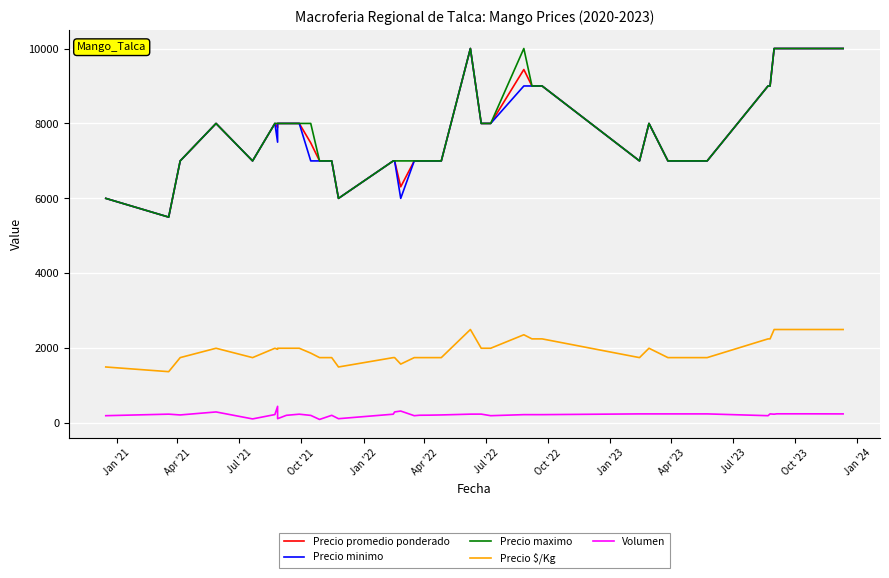

True or false: Precio $/Kg has a value of 2767 at Jul '22.

False